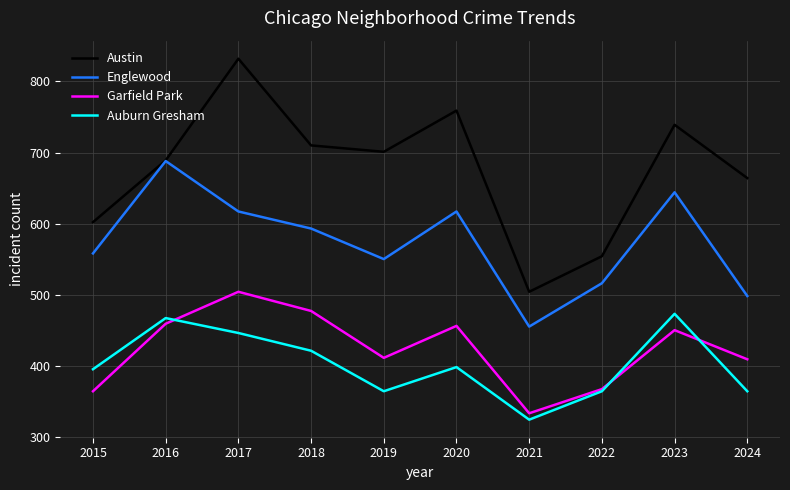

Where does the Auburn Gresham series first go above 398?

2016